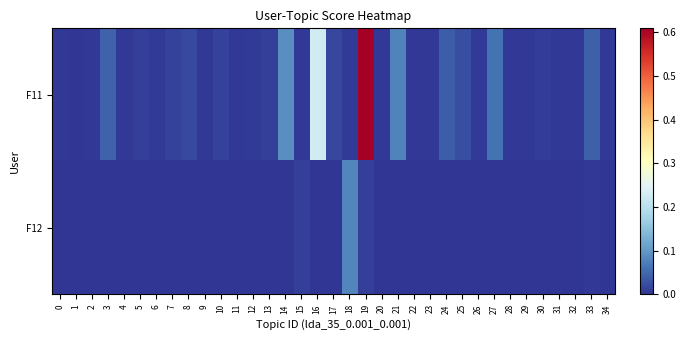

Between 23 and 13, which is larger?

13